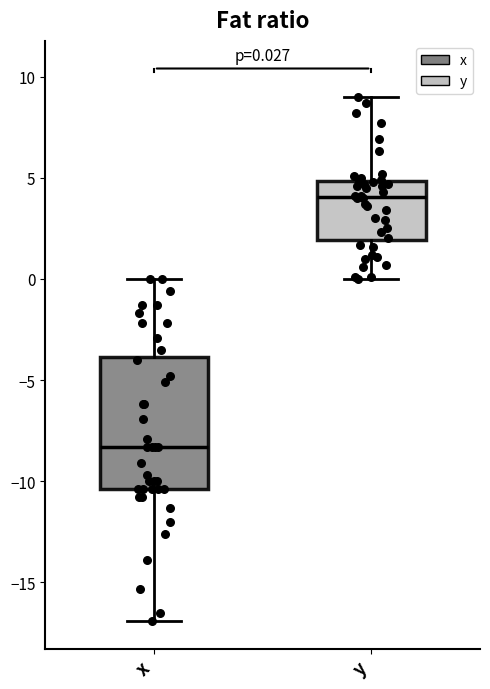

Comparing the boxes themselves (not the whiskers), which one is the tallest?

x